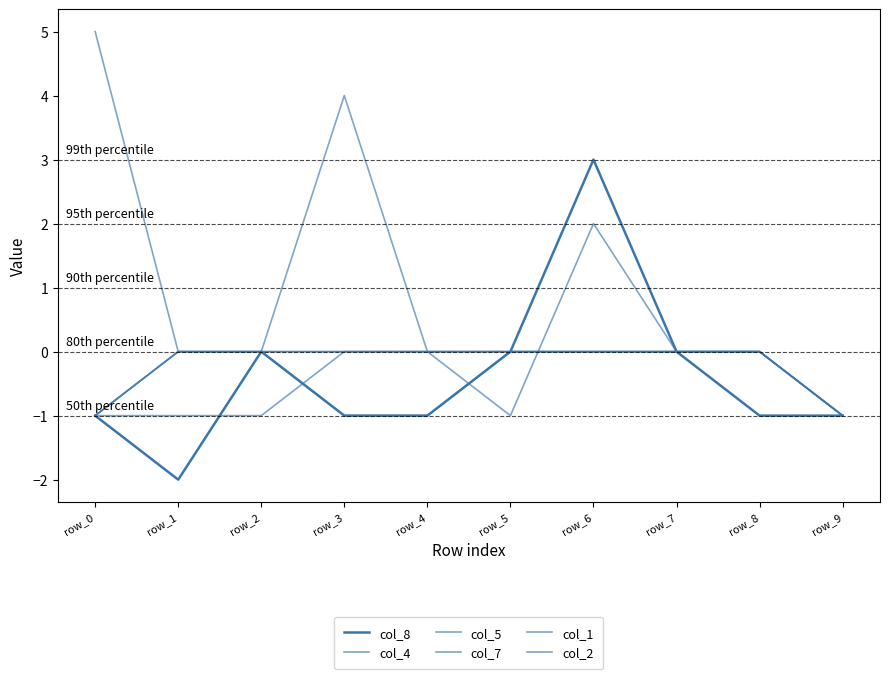

Does the chart have visible grid lines?

No